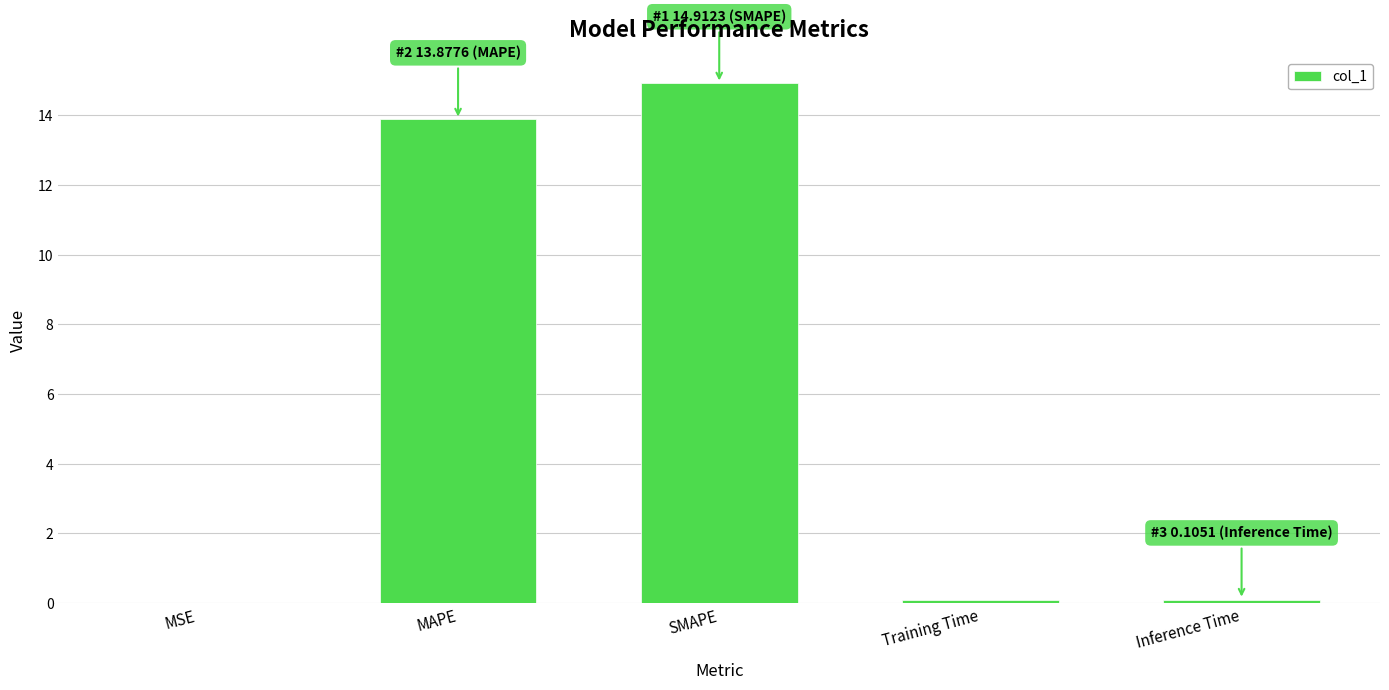

What is the average value?

5.8